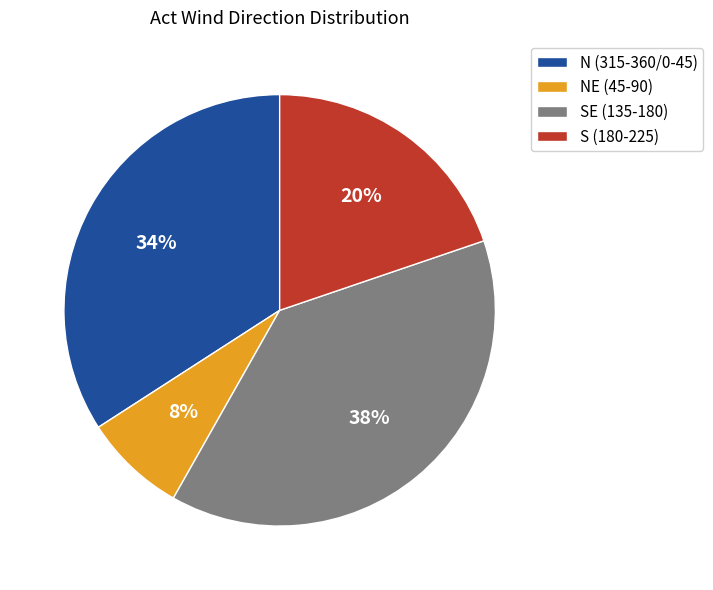

Which slice is the largest?

SE (135-180)